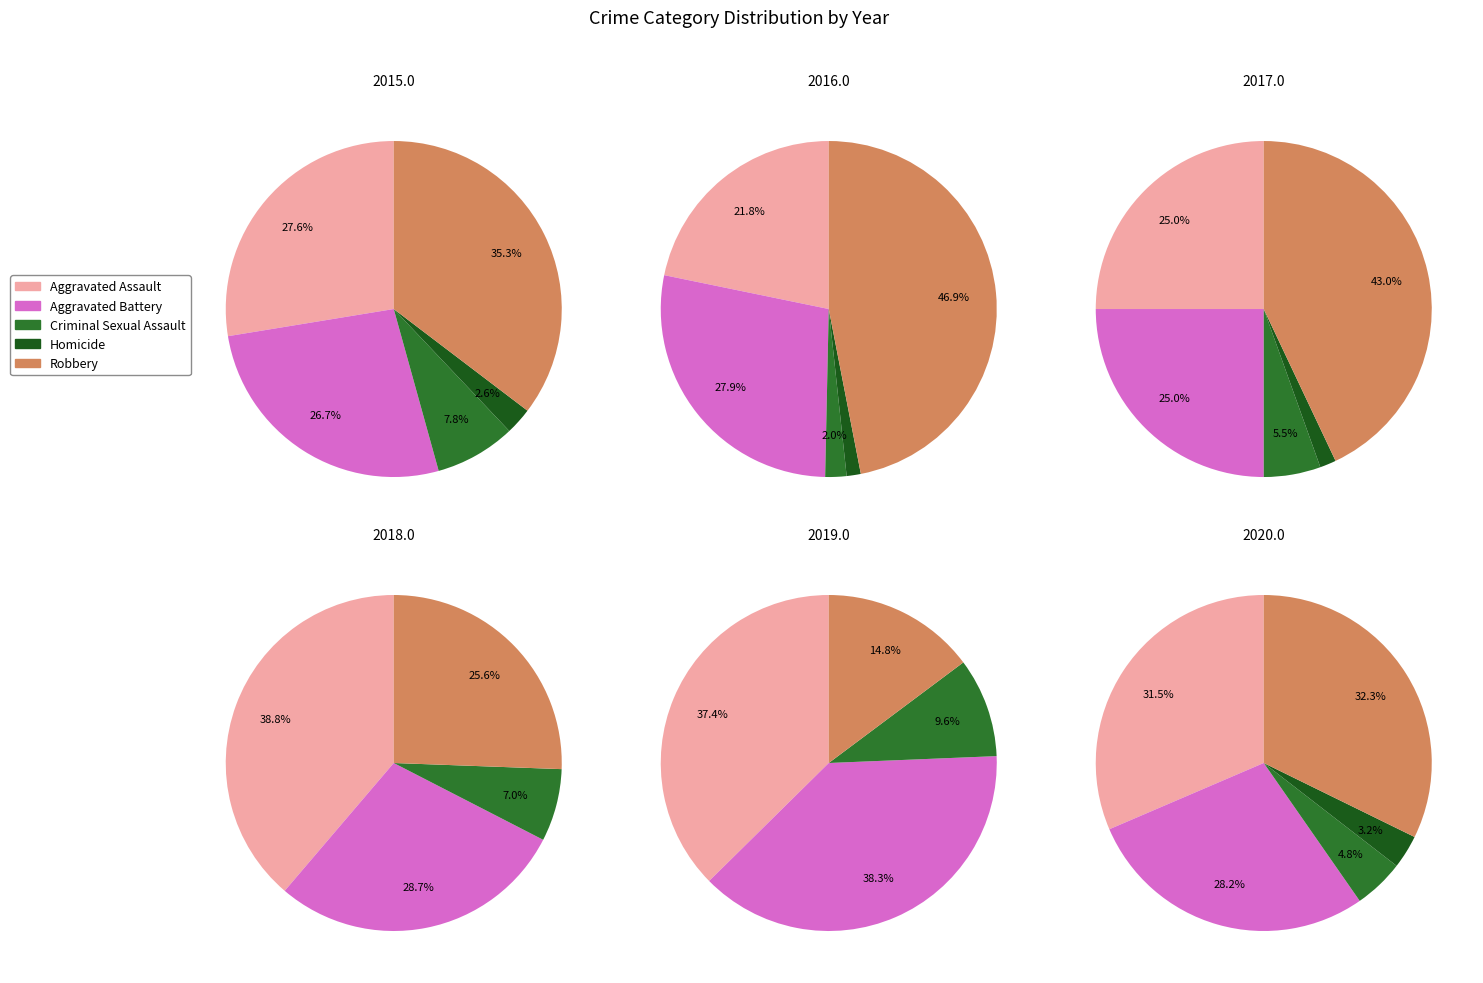

True or false: 8 accounts for 20% of the total.

False